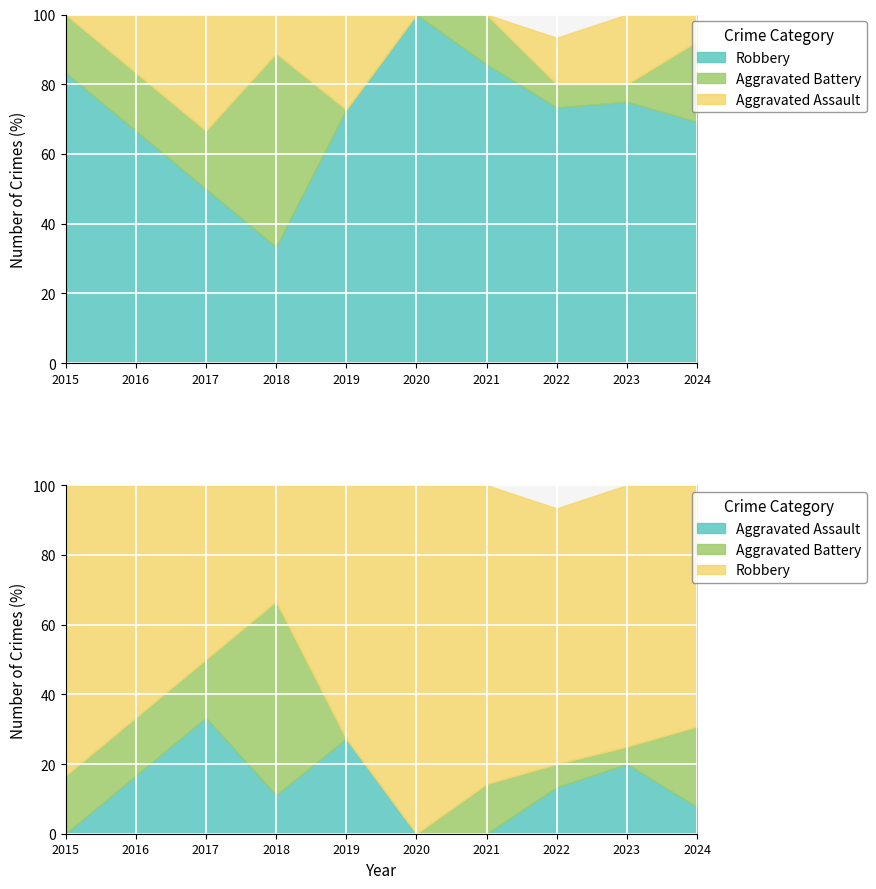

True or false: Aggravated Battery and Aggravated Assault cross at least once.

True